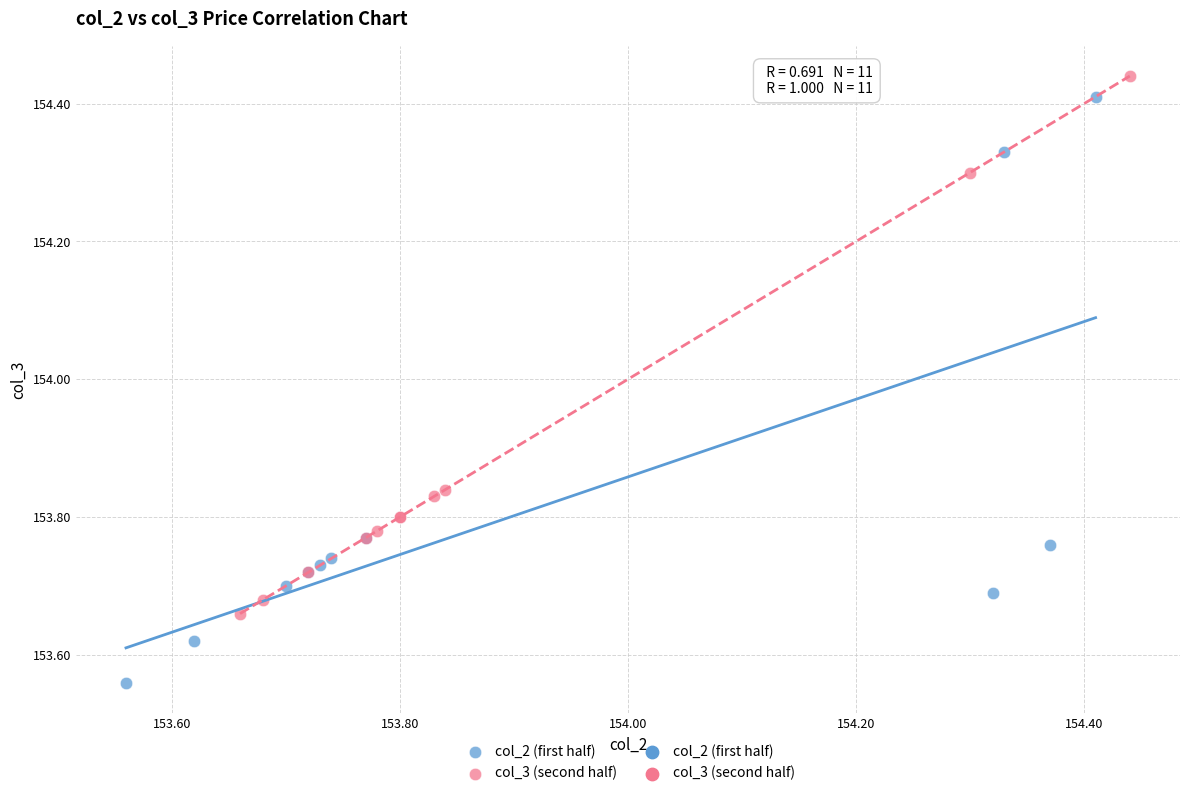

Which series reaches the minimum Y coordinate?

col_2 (first half)